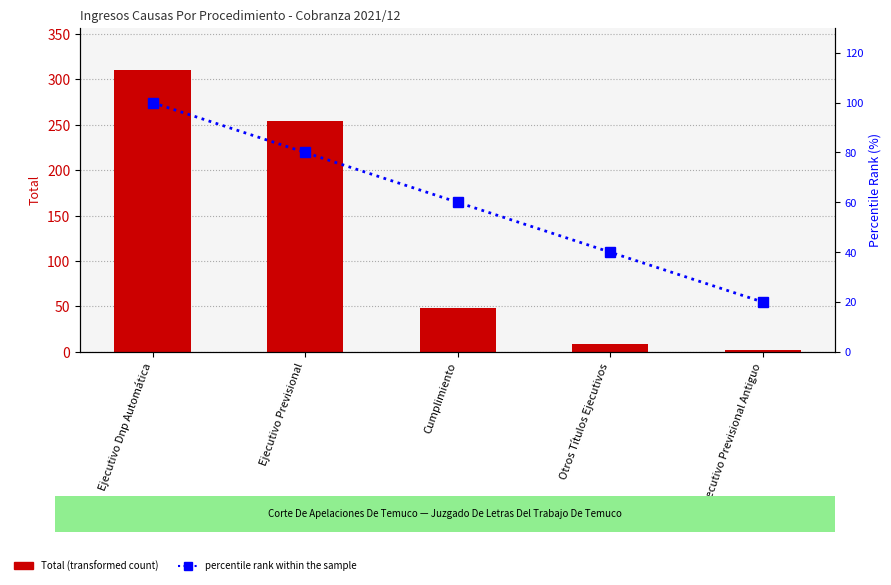

How many values in the percentile rank within the sample series exceed 60?

2